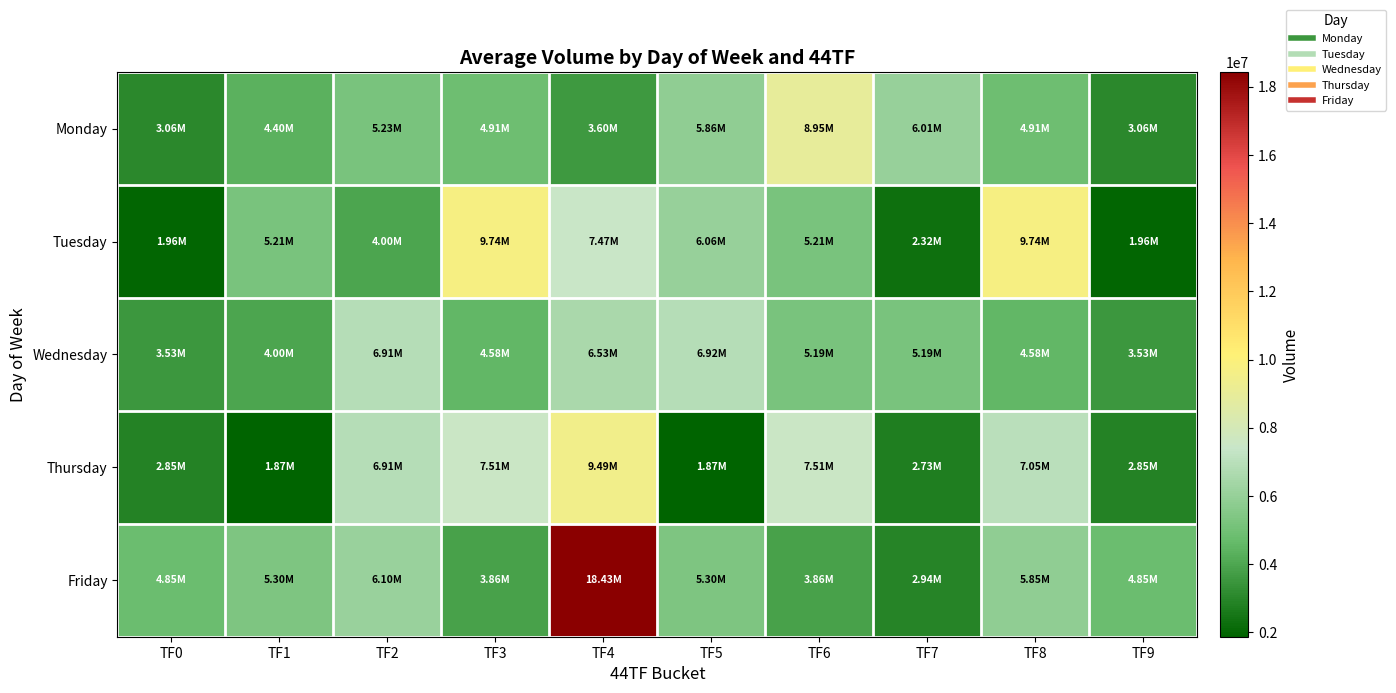

Reading right to left, transcribe all the data shown in this chart.

Monday: TF9=3058614	TF8=4912225	TF7=6014972	TF6=8947346	TF5=5859018	TF4=3600934	TF3=4912225	TF2=5234718	TF1=4395614	TF0=3058614
Tuesday: TF9=1957730	TF8=9742365	TF7=2322761	TF6=5206335	TF5=6055148	TF4=7470791	TF3=9742365	TF2=4001083	TF1=5206335	TF0=1957730
Wednesday: TF9=3530583	TF8=4580850	TF7=5188546	TF6=5188546	TF5=6917455	TF4=6531113	TF3=4580850	TF2=6908268	TF1=4001083	TF0=3530583
Thursday: TF9=2854950	TF8=7045071	TF7=2727990	TF6=7507873	TF5=1872825	TF4=9494257	TF3=7507873	TF2=6908268	TF1=1872825	TF0=2854950
Friday: TF9=4846310	TF8=5850737	TF7=2944816	TF6=3862967	TF5=5304988	TF4=18433640	TF3=3862967	TF2=6102915	TF1=5304988	TF0=4846310